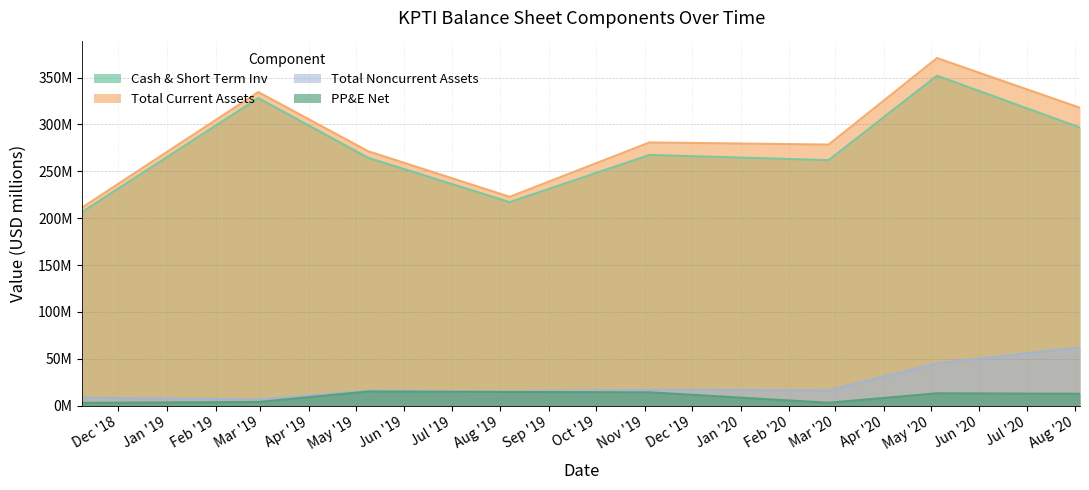

Reading left to right, transcribe all the data shown in this chart.

Cash & Short Term Inv: 2018-11-08=206.8	2019-02-28=328.2	2019-05-09=264.4	2019-08-07=217.2	2019-11-04=267.5	2020-02-26=262.0	2020-05-05=352.1	2020-08-04=296.7
Total Current Assets: 2018-11-08=211.6	2019-02-28=334.6	2019-05-09=271.4	2019-08-07=222.8	2019-11-04=280.9	2020-02-26=278.6	2020-05-05=370.9	2020-08-04=317.8
Total Noncurrent Assets: 2018-11-08=8.4	2019-02-28=6.6	2019-05-09=15.8	2019-08-07=15.3	2019-11-04=16.9	2020-02-26=16.4	2020-05-05=45.2	2020-08-04=62.2
PP&E Net: 2018-11-08=2.9	2019-02-28=3.9	2019-05-09=15.1	2019-08-07=14.6	2019-11-04=14.1	2020-02-26=3.0	2020-05-05=13.1	2020-08-04=12.6